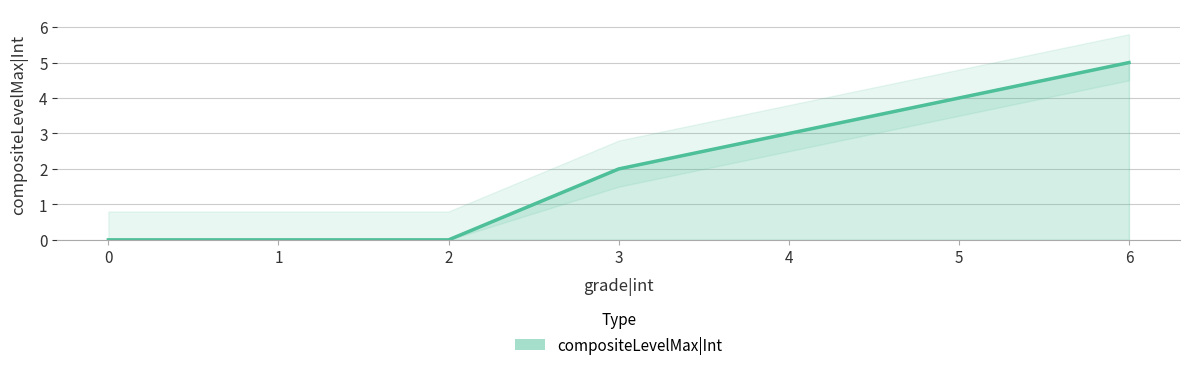

List the labels in order of value, smallest first.

0, 1, 2, 3, 4, 5, 6